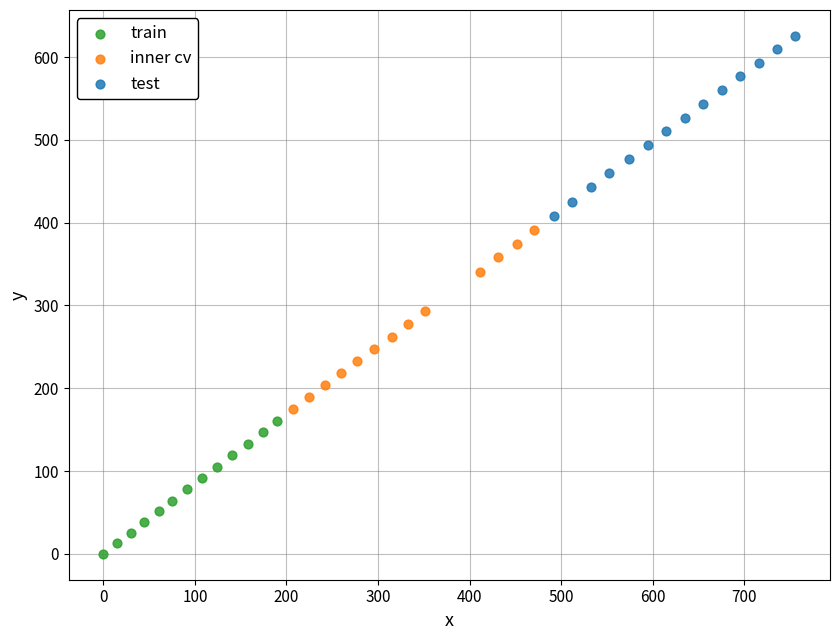

Which series reaches the minimum Y coordinate?

train